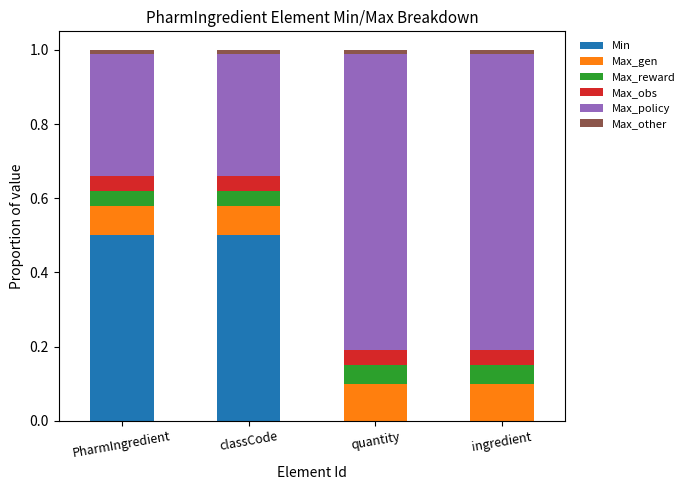

How many series are shown in this chart?

6